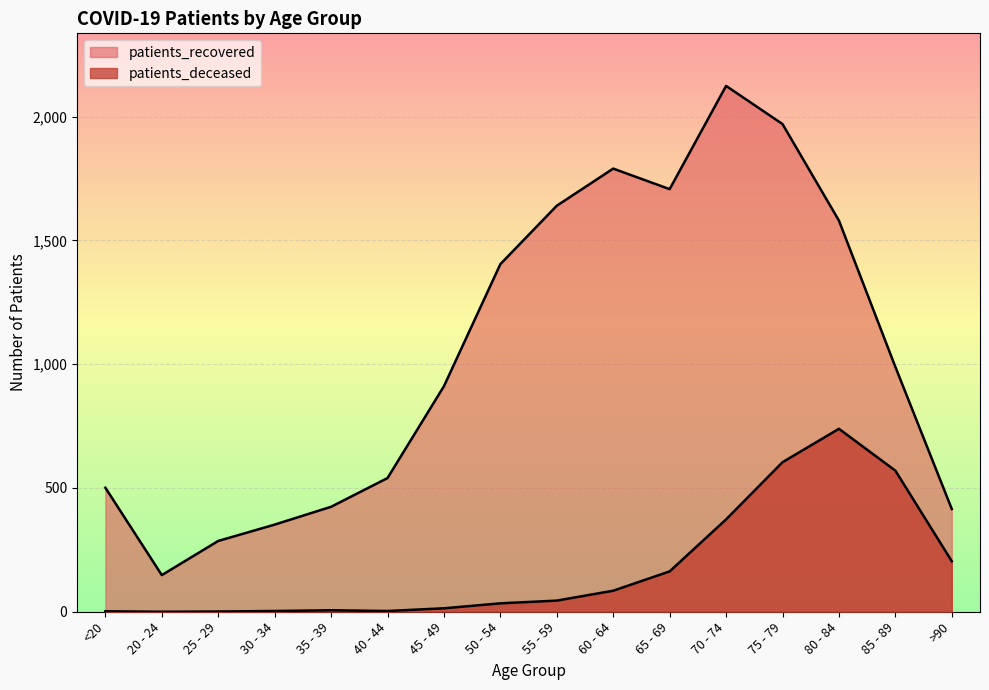

Reading right to left, transcribe all the data shown in this chart.

patients_deceased: 204	570	739	604	373	163	85	45	34	14	3	6	3	1	0	2
patients_recovered: 415	989	1580	1970	2124	1707	1790	1640	1404	911	540	424	352	286	148	501